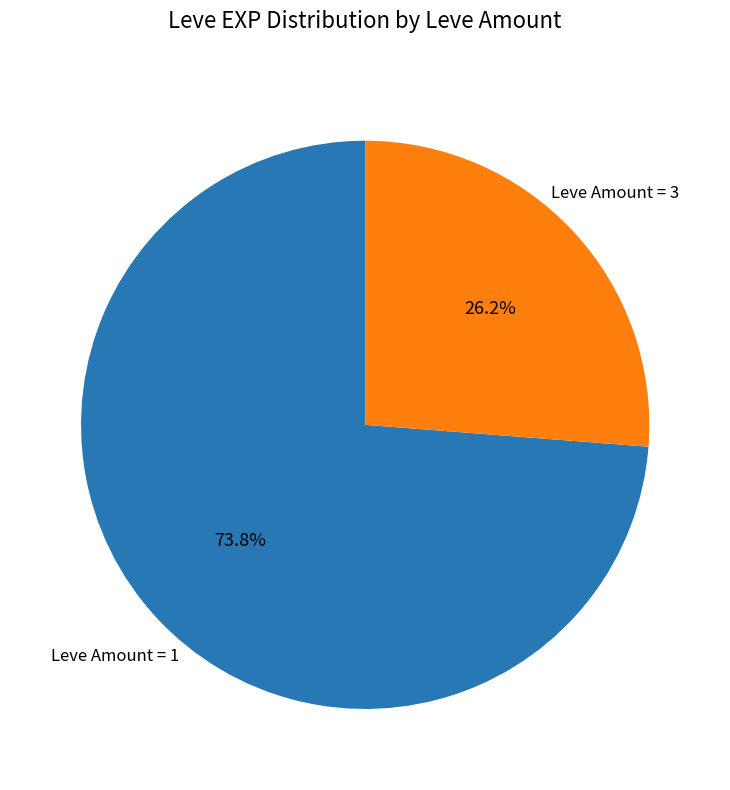

Rank the categories by value from lowest to highest.

Leve Amount = 3, Leve Amount = 1